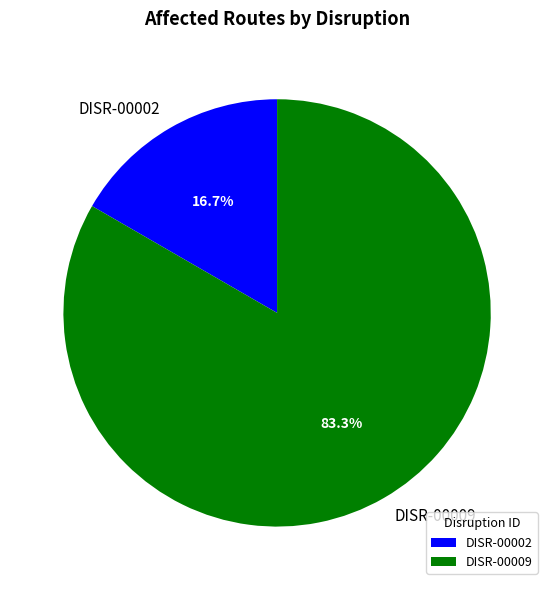

Rank the categories by value from lowest to highest.

DISR-00002, DISR-00009